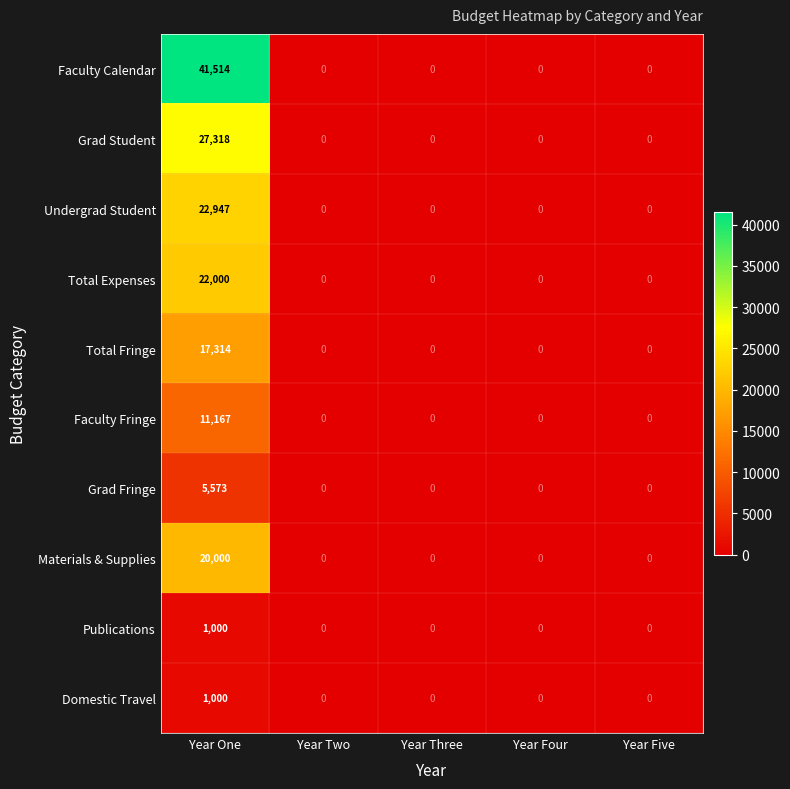

Which category has the highest value in the Faculty Calendar series?

Year One